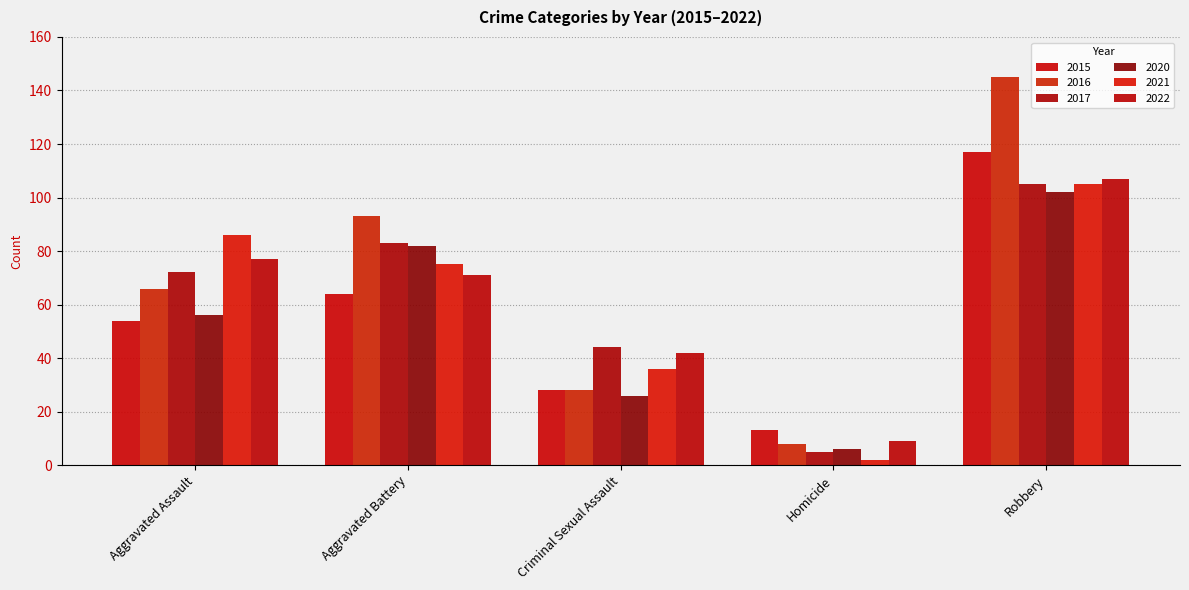

Does the chart contain any negative values?

No